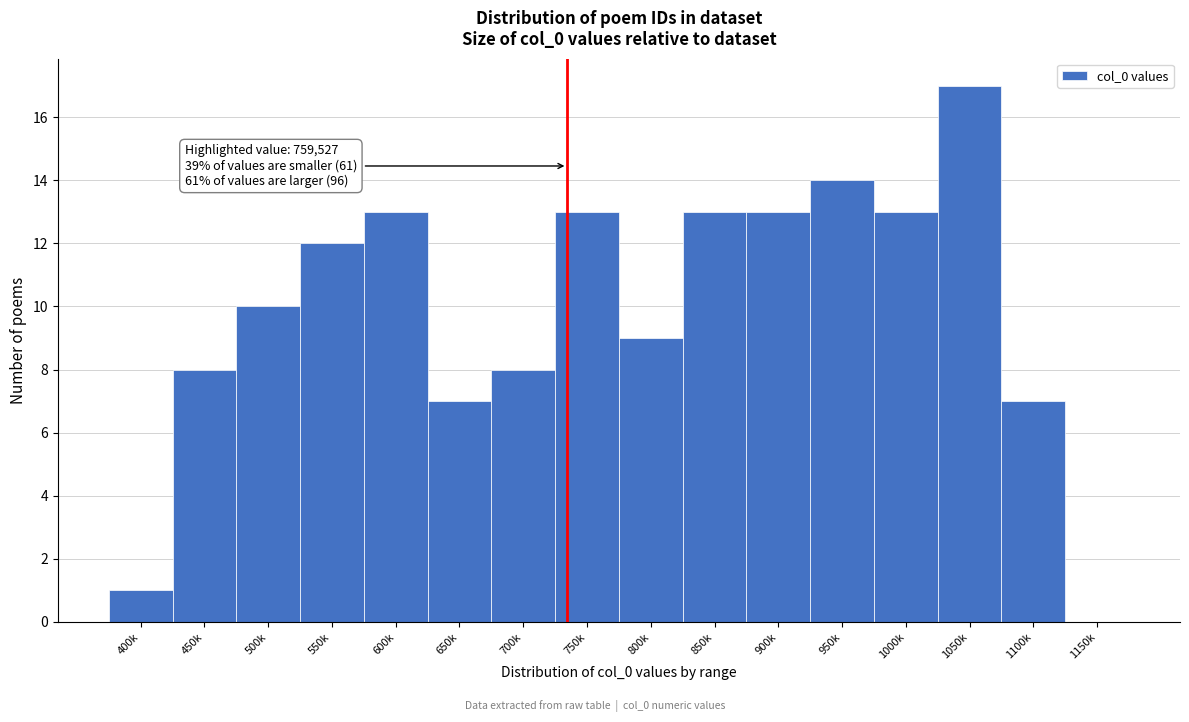

Reading left to right, transcribe all the data shown in this chart.

400k=1	450k=8	500k=10	550k=12	600k=13	650k=7	700k=8	750k=13	800k=9	850k=13	900k=13	950k=14	1000k=13	1050k=17	1100k=7	1150k=0